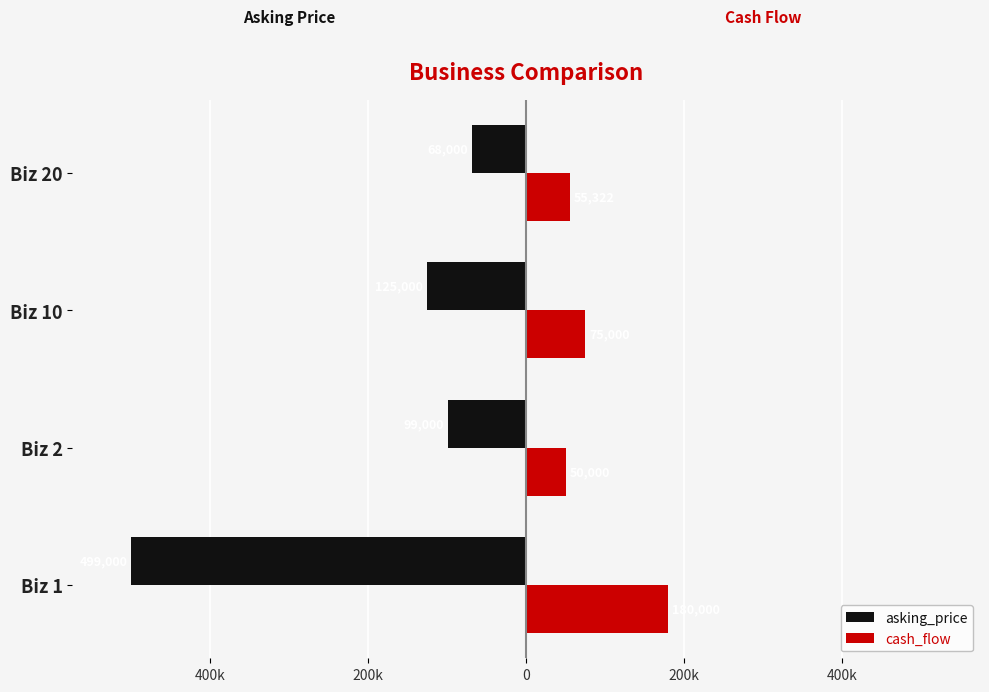

How many data points does each series have?

4